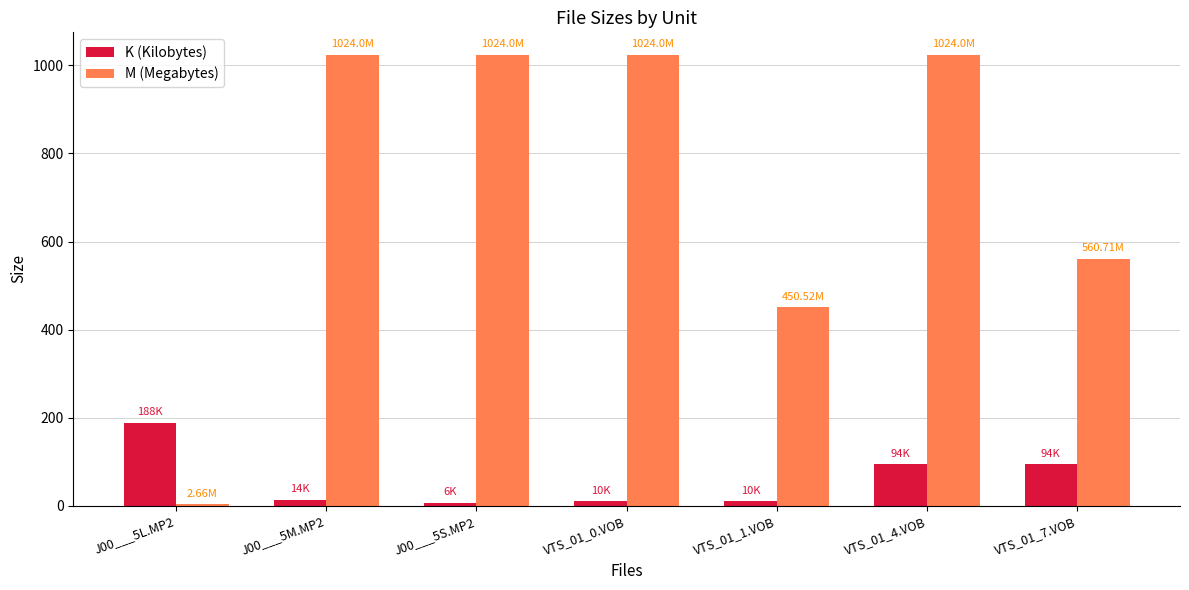

Which series has the widest spread of values?

M (Megabytes)